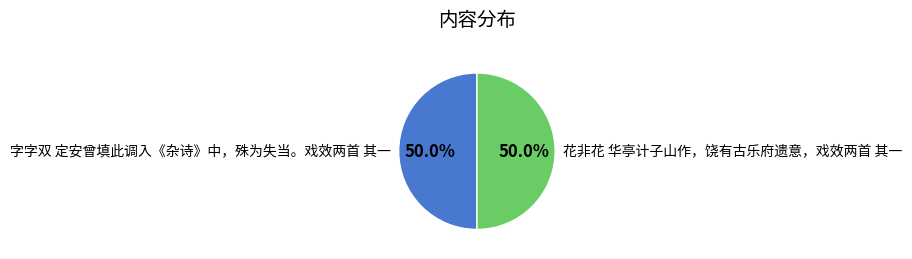

How many segments does this pie chart have?

2